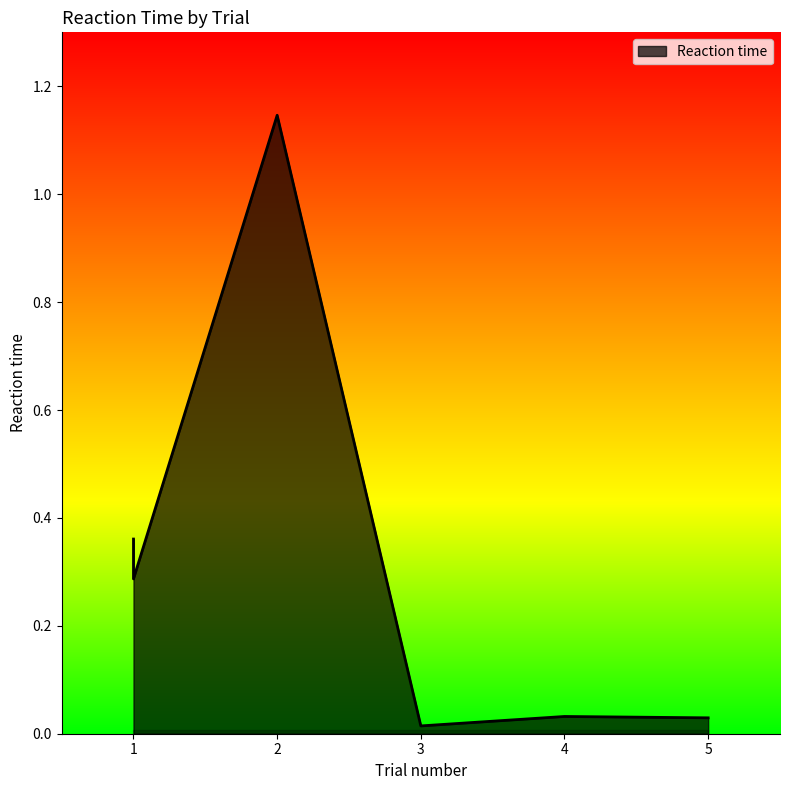

The chart shows a value of 0.2 at 1. True or false?

False